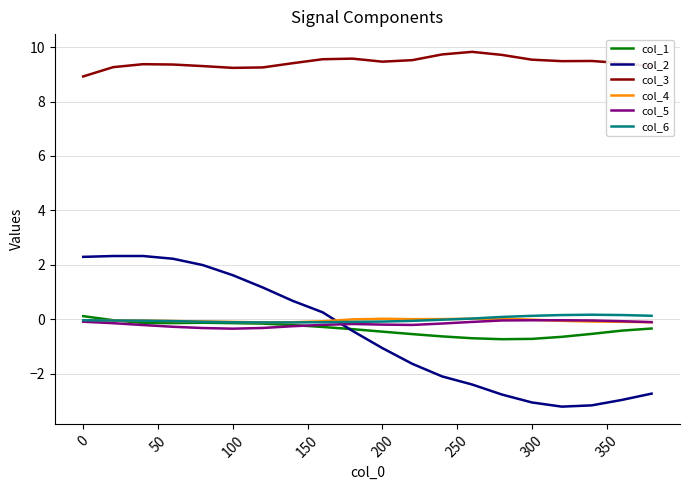

In col_6, how many points are higher than both neighbors (excluding endpoints)?

1